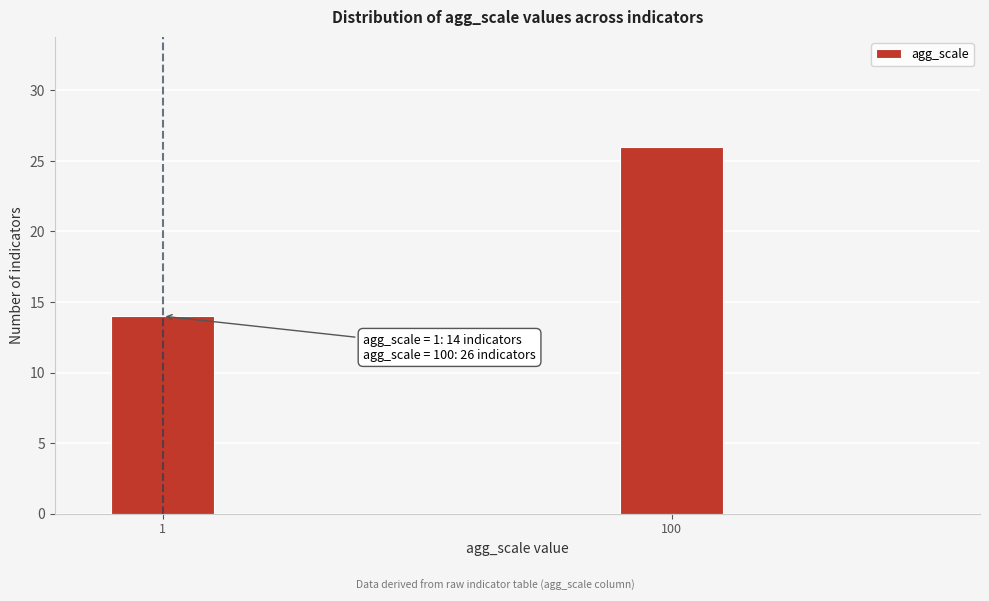

Reading left to right, what are all the values shown in this chart?

14	26